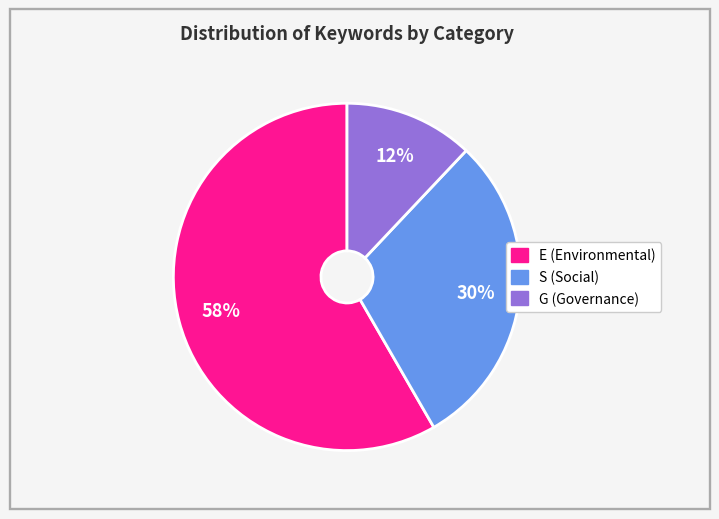

What is the ratio of the value at G to the value at S?

0.4